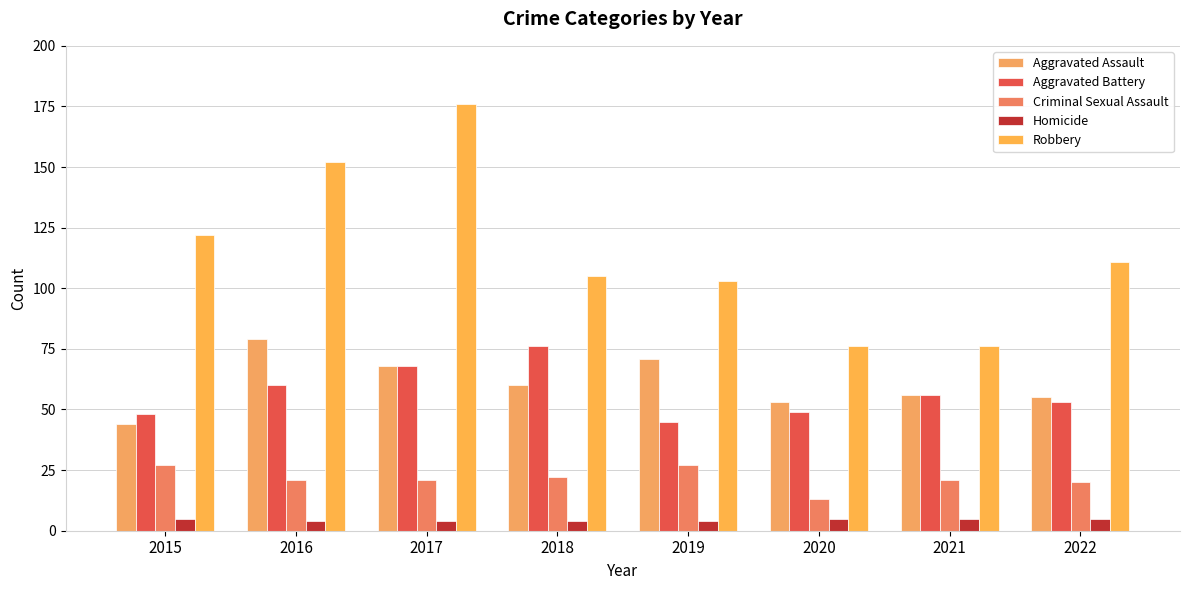

How many groups of bars are there?

8